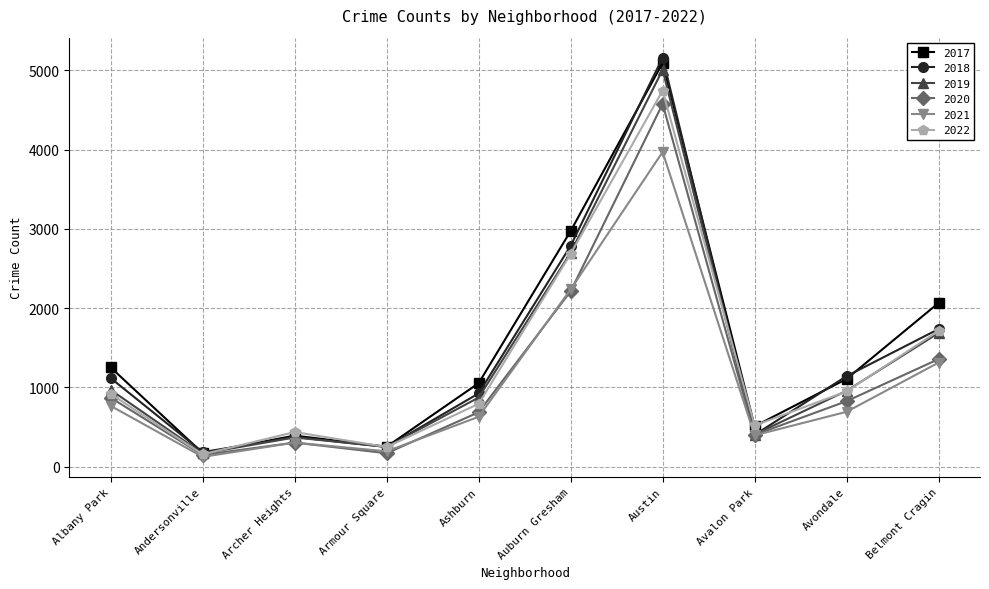

What is the label of the 8th point from the left?

Avalon Park